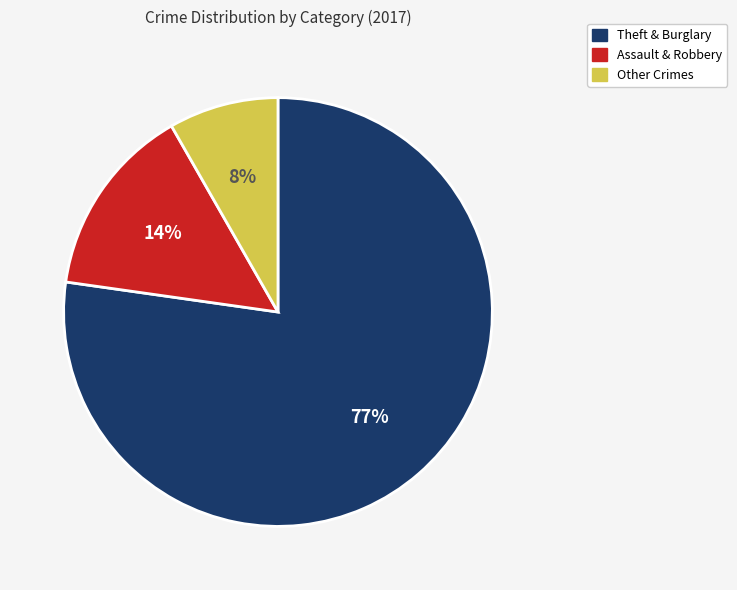

How many slices are in this pie chart?

3